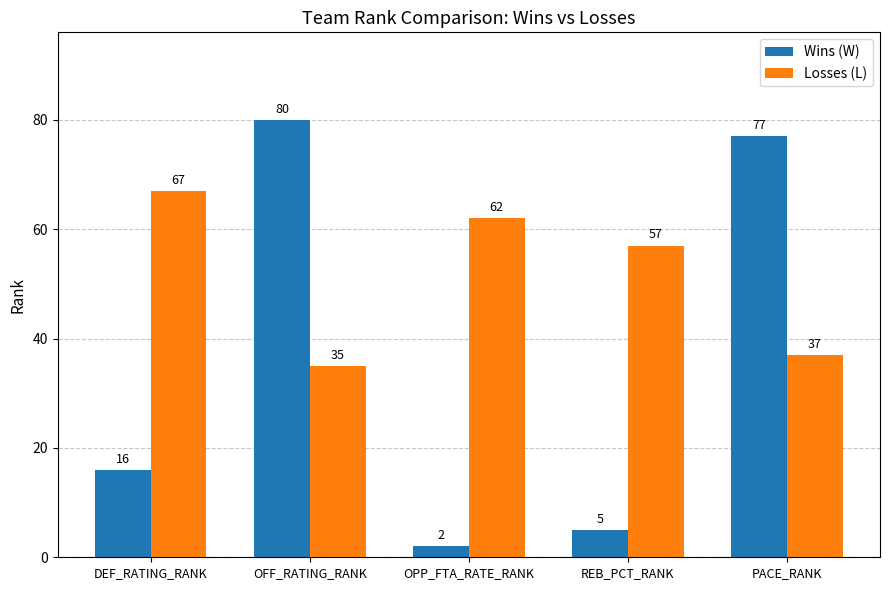

The Wins (W) series shows 2 at REB_PCT_RANK. True or false?

False